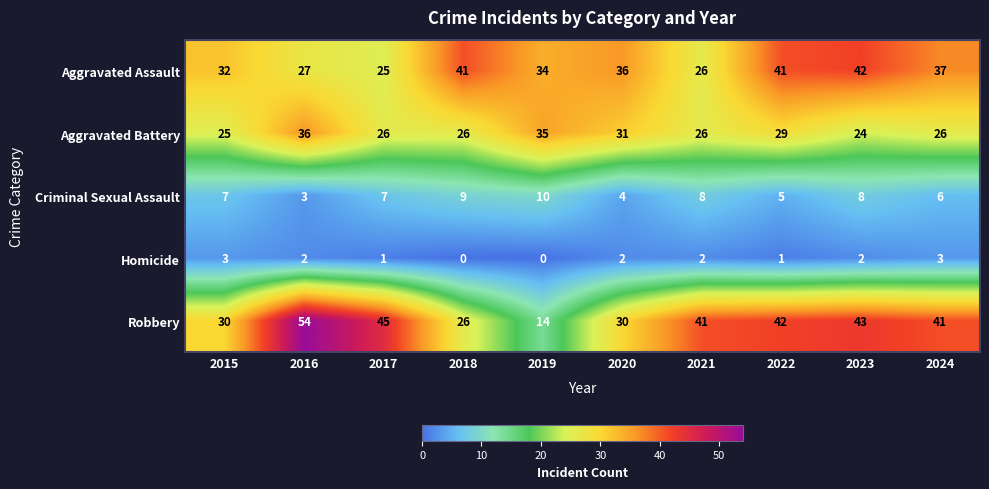

What is the sum of the Criminal Sexual Assault values at 2023 and 2016?

11